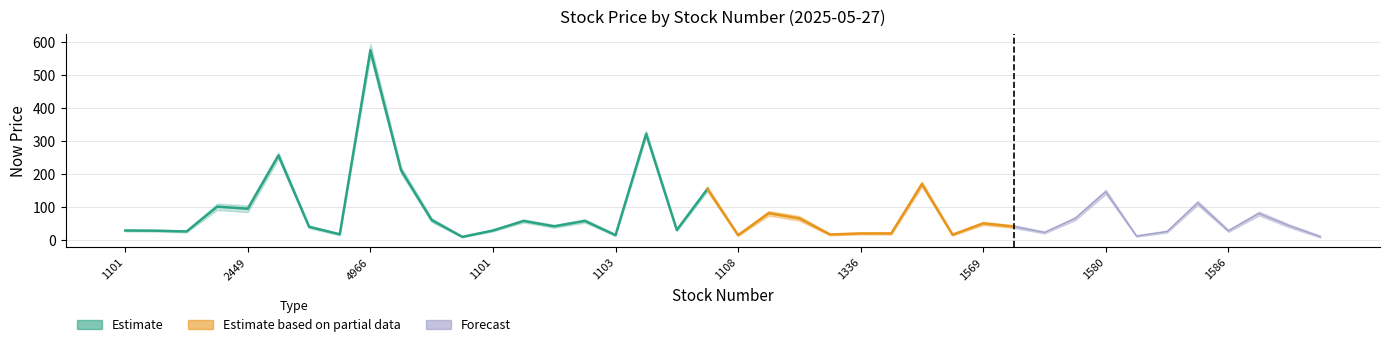

What is the minimum value for now_price_upper?

11.5